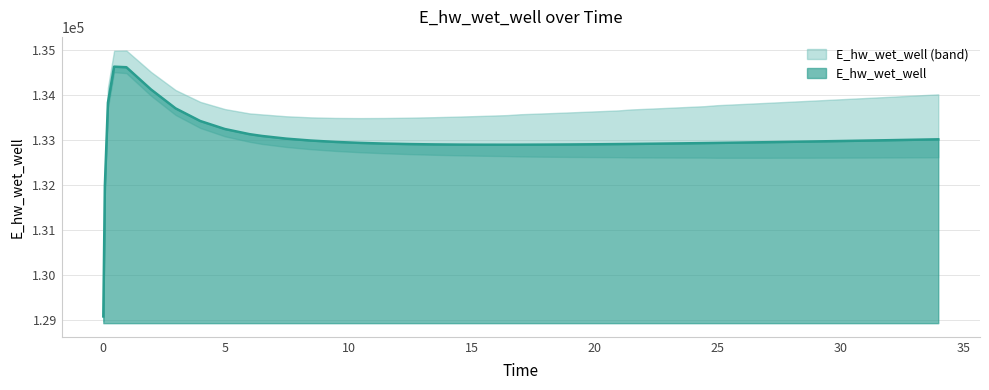

What is the label of the 39th point from the left?

32.96875